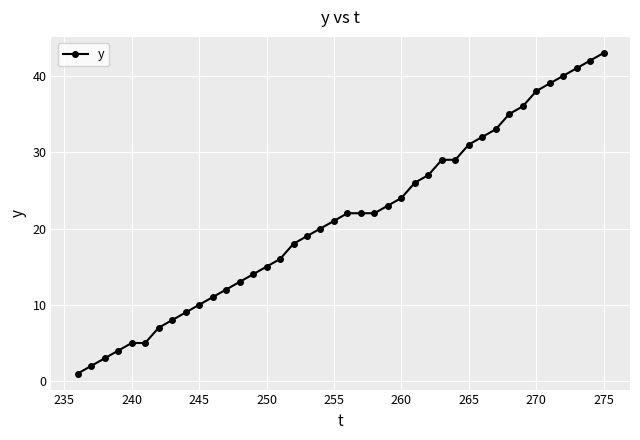

What is the maximum value shown in the chart?

43